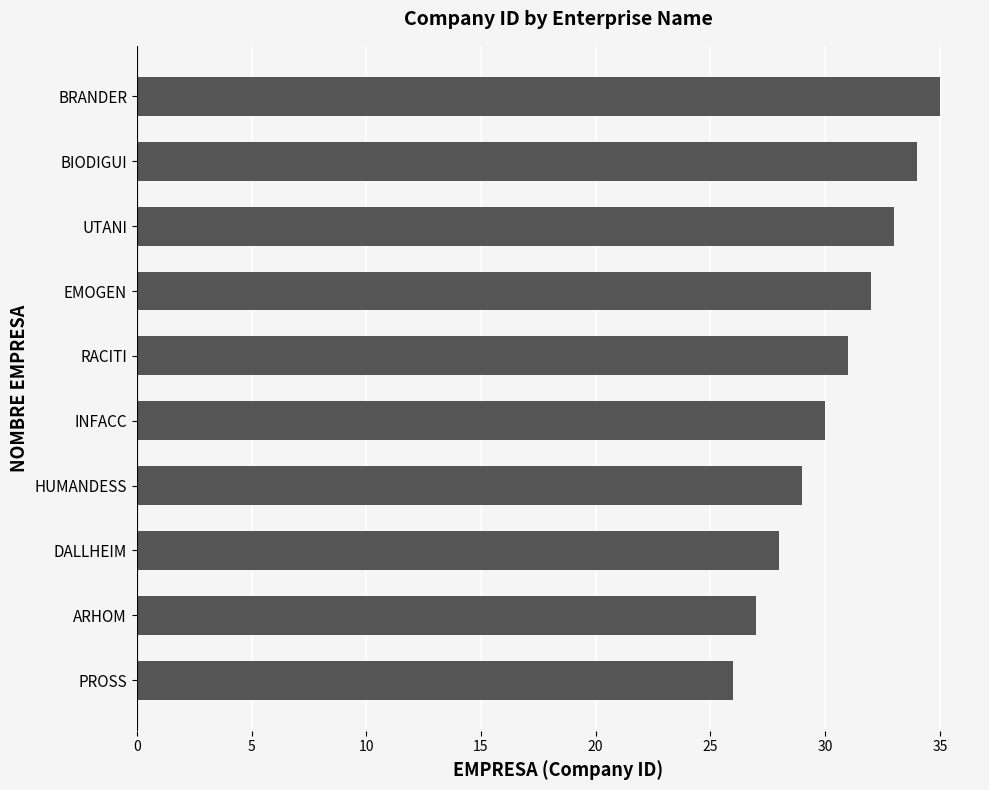

Between RACITI and INFACC, which is larger?

RACITI